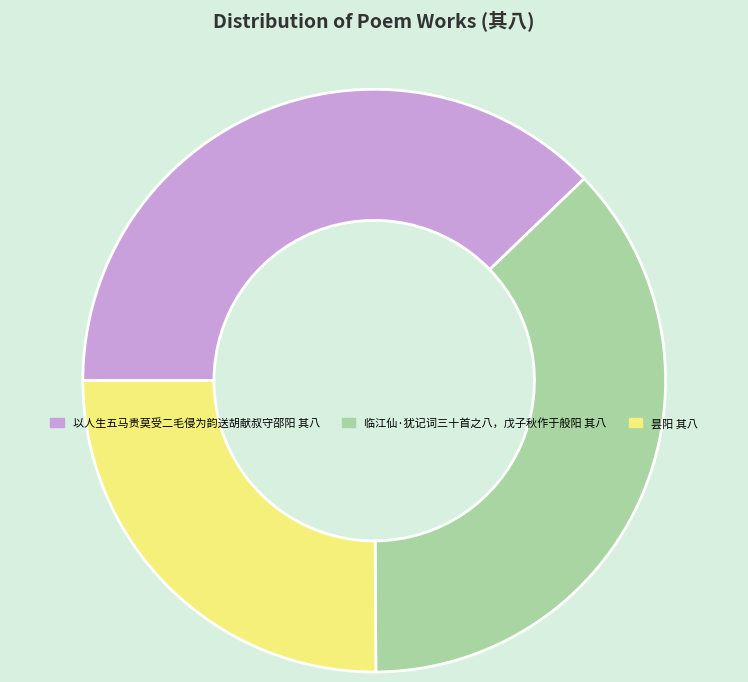

Approximately how many times larger is the value at 昙阳 其八 compared to 以人生五马贵莫受二毛侵为韵送胡献叔守邵阳 其八?

0.7